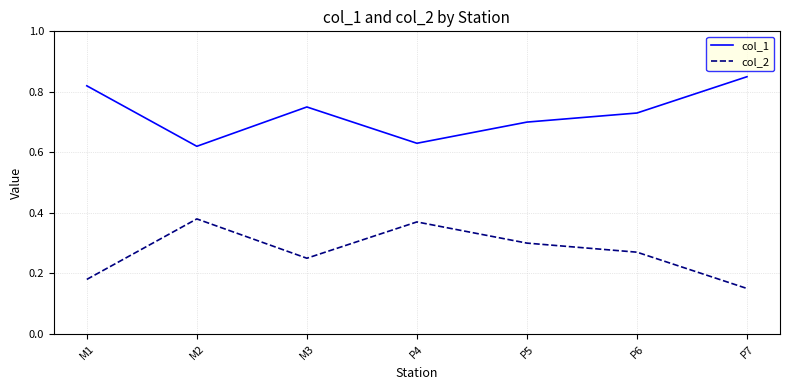

At how many categories does at least one series exceed 0?

7